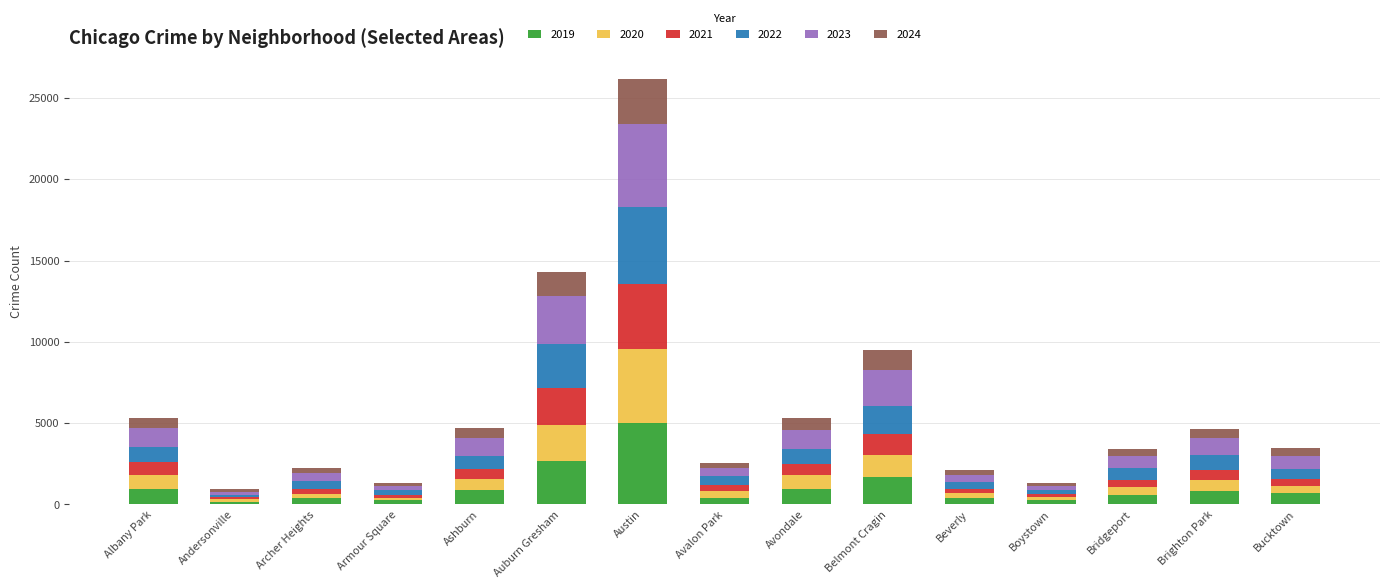

What are all the series names shown in the legend?

2019, 2020, 2021, 2022, 2023, 2024